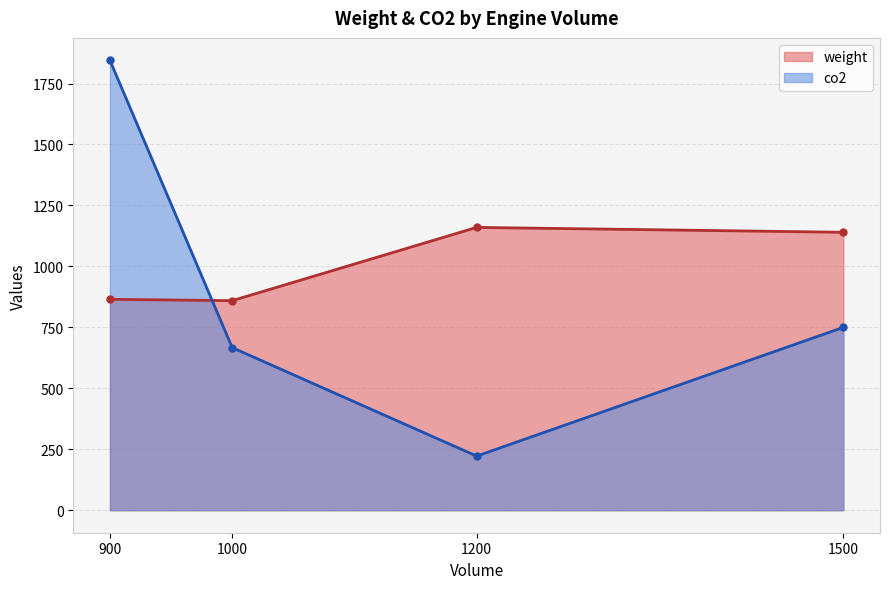

Is the value of co2 at 1500 greater than the value of weight at 900?

No